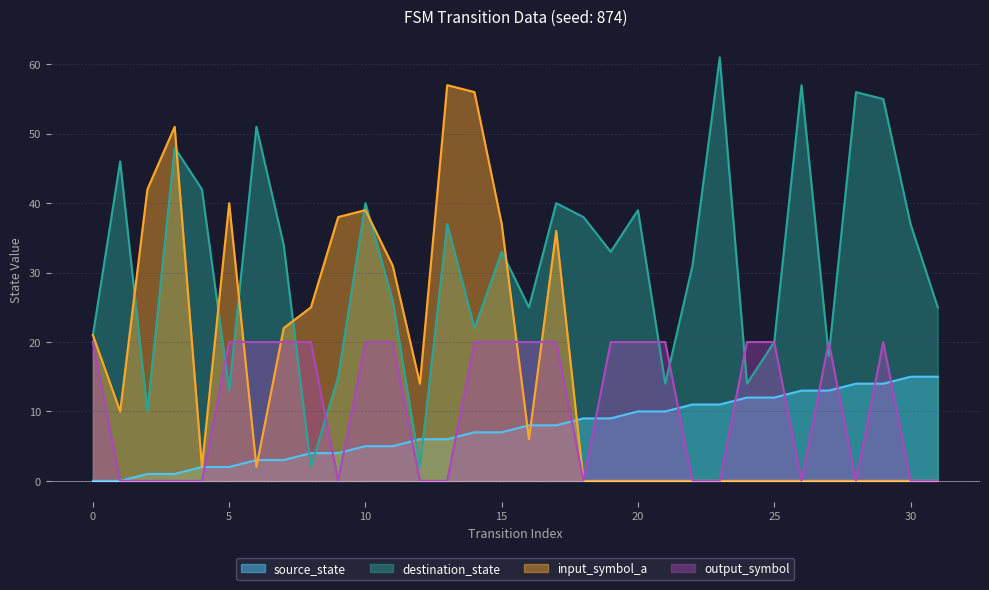

What is the total value across all series at 30?

52